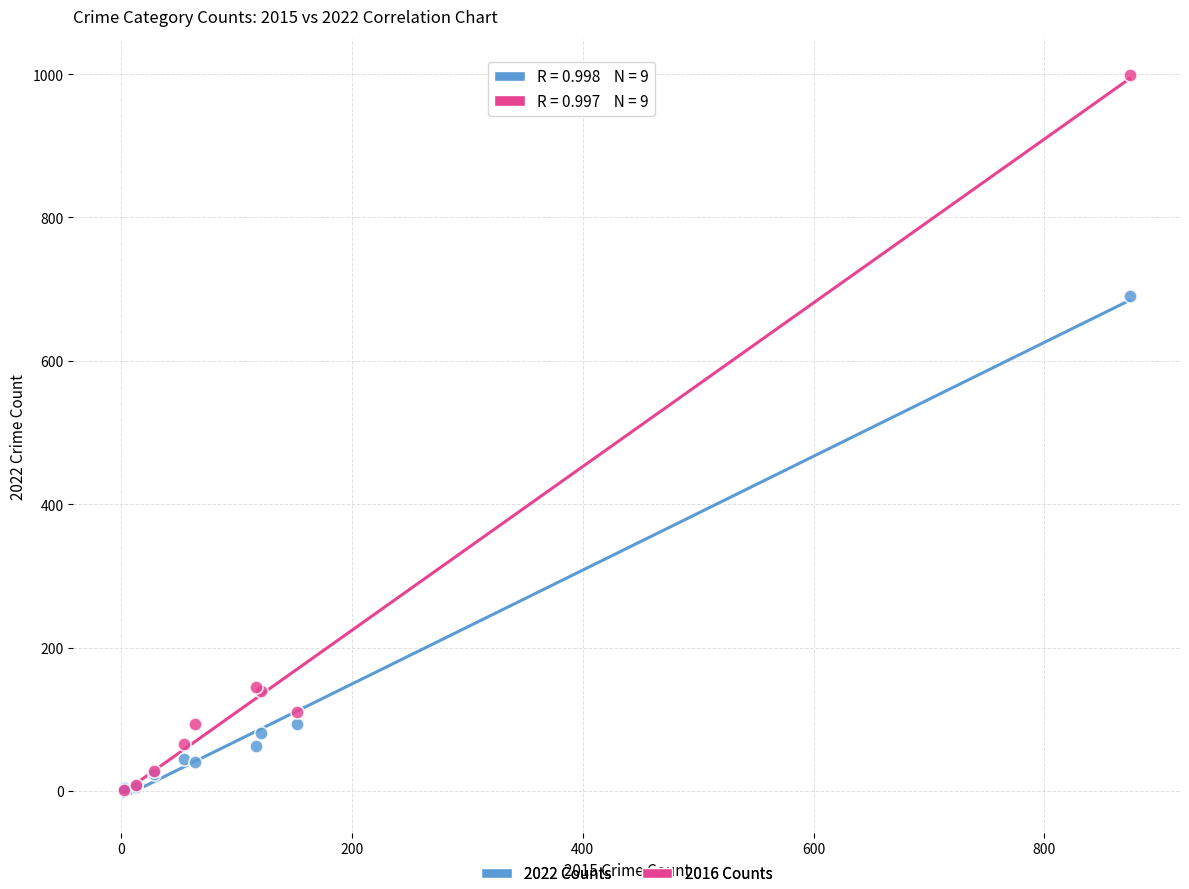

In the 2016 Counts series, what Y value is closest to 500?

145